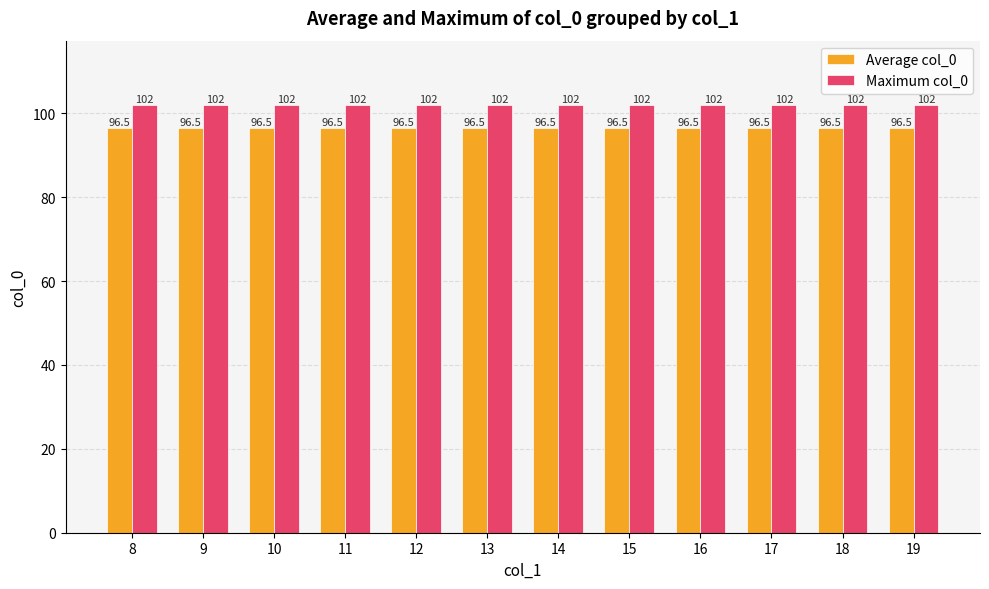

Rank the series by their average value, from lowest to highest.

Average col_0, Maximum col_0